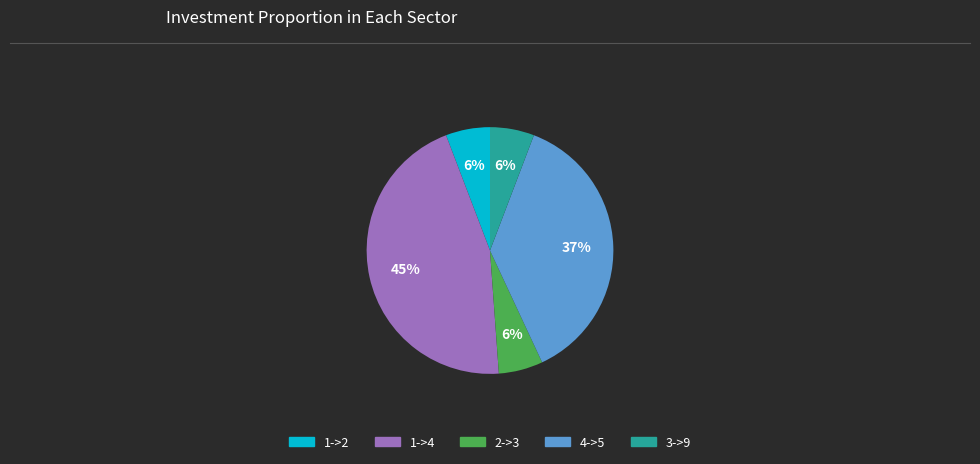

What percentage is the 2->3 slice, to the nearest percent?

6%